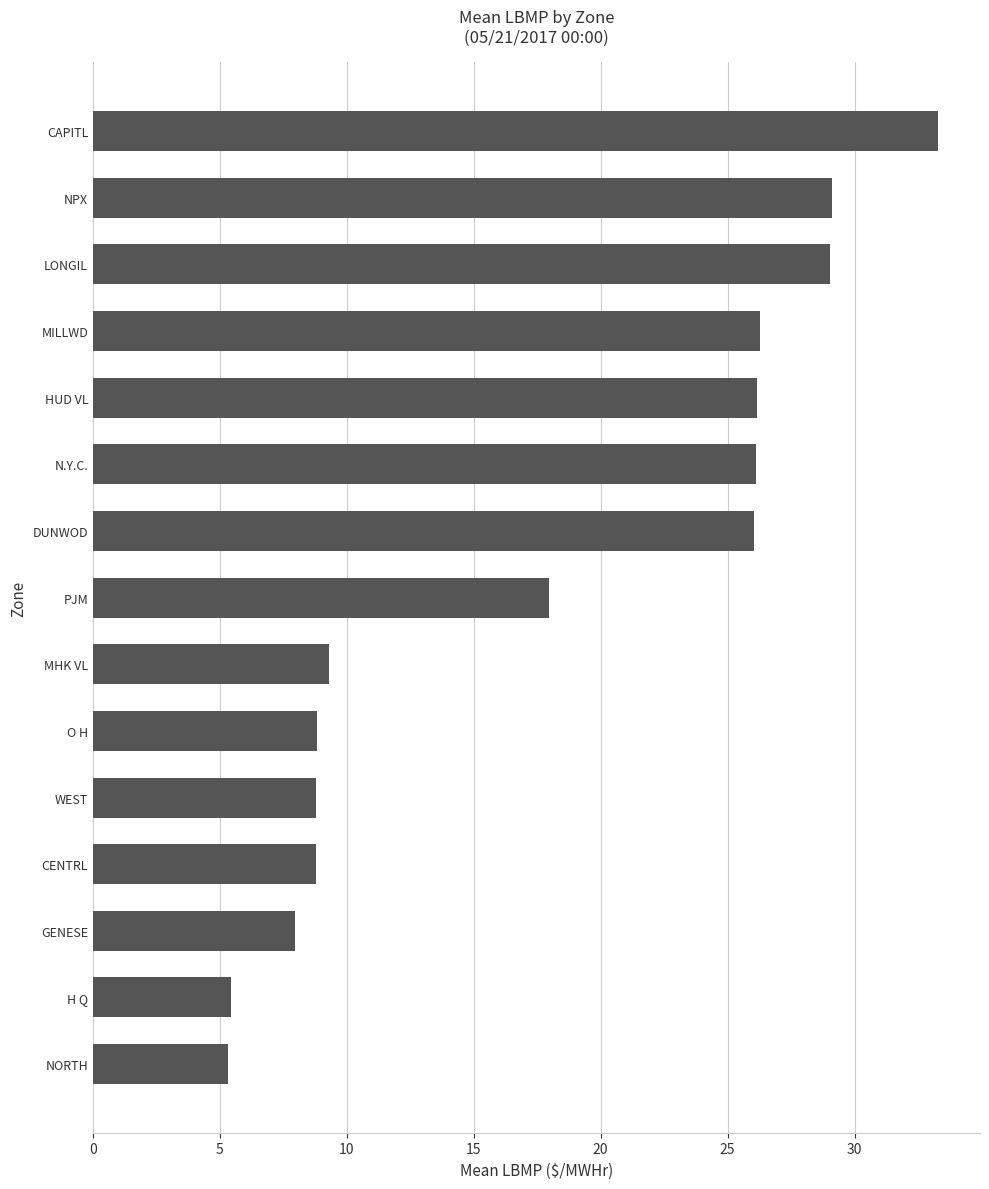

Is it true that the value at LONGIL is 29.1?

True